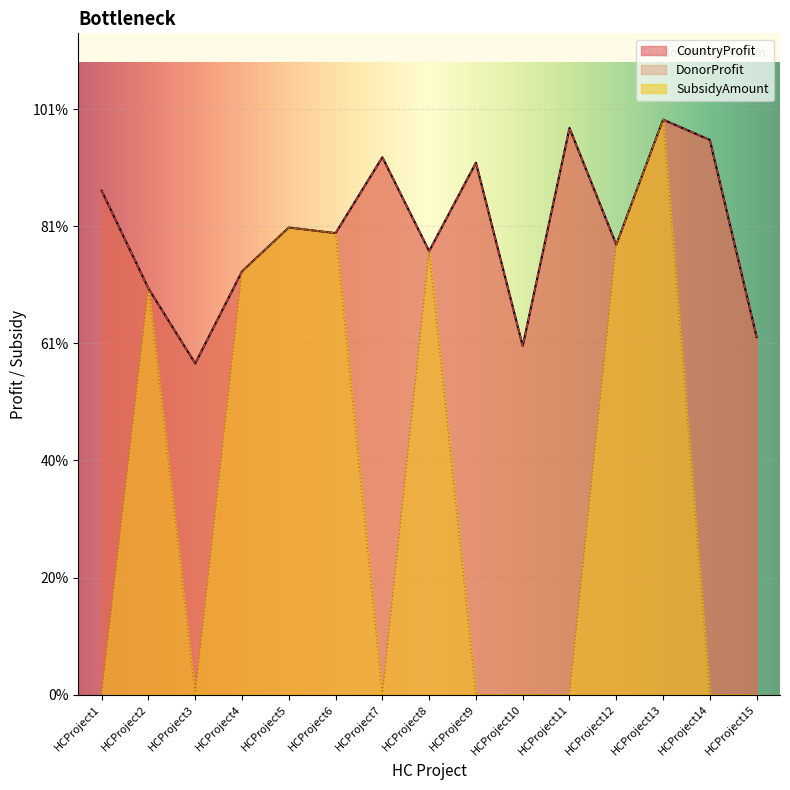

Where is the first local minimum for DonorProfit?

HCProject3